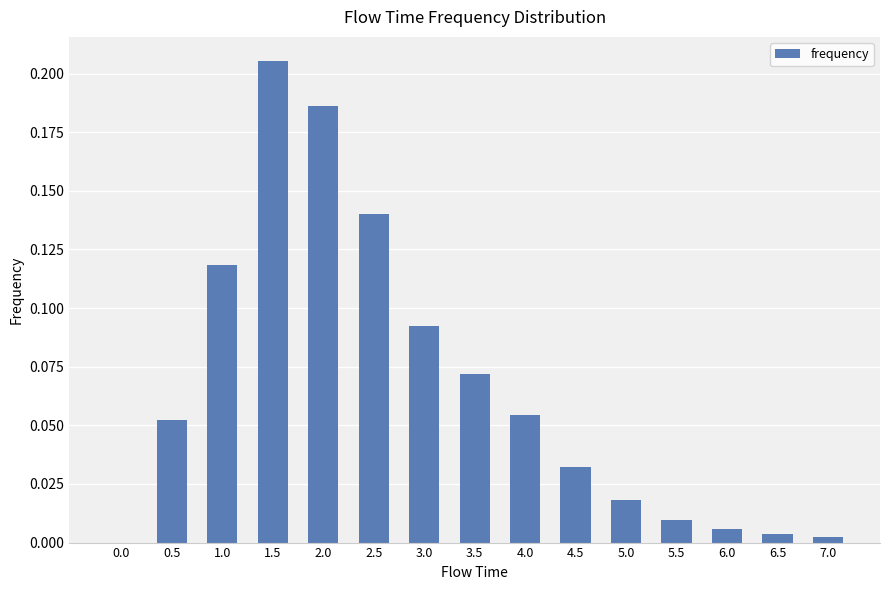

What is the change in value from 1.0 to 6.0?

-0.1